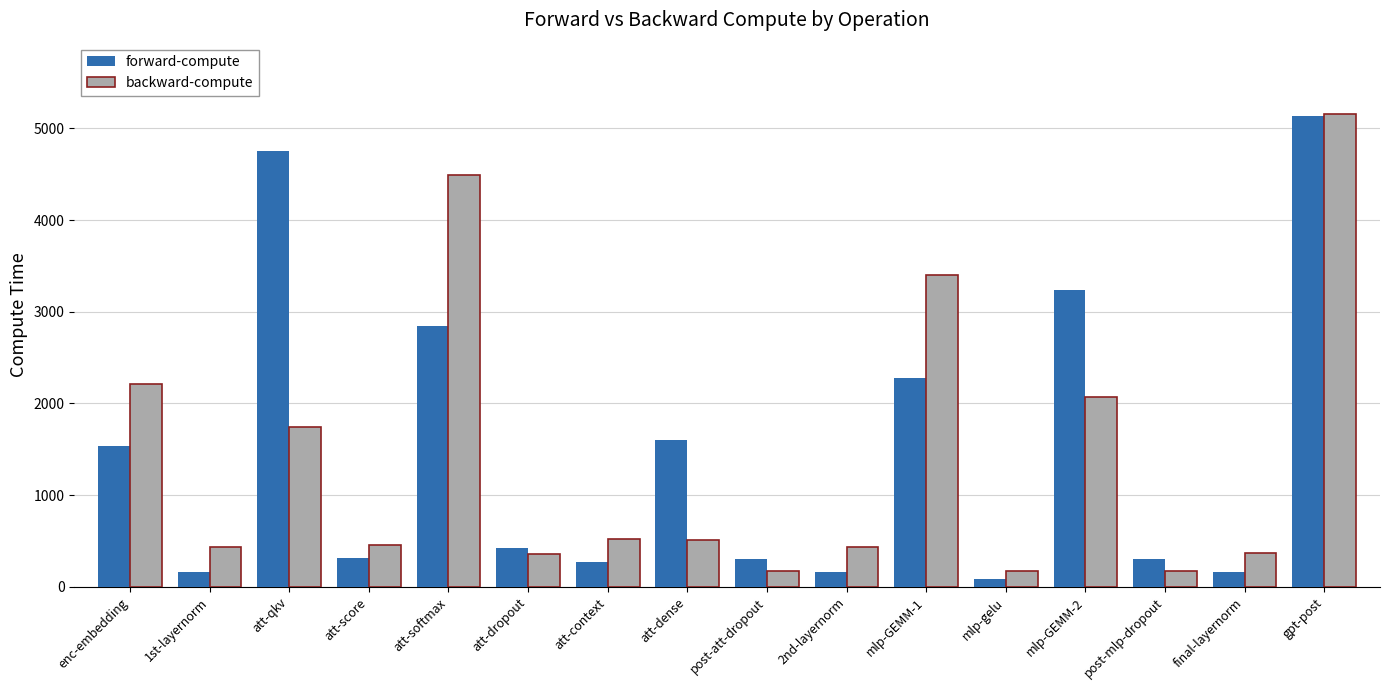

How many values in the backward-compute series exceed 513?

8